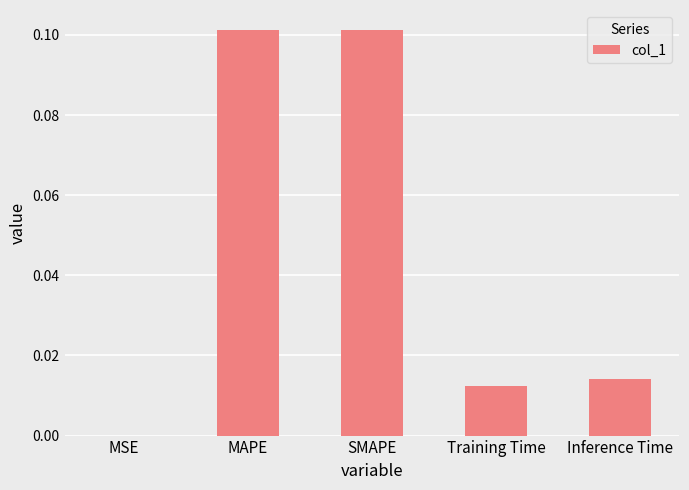

Is it true that the value at Training Time is 0.0?

True